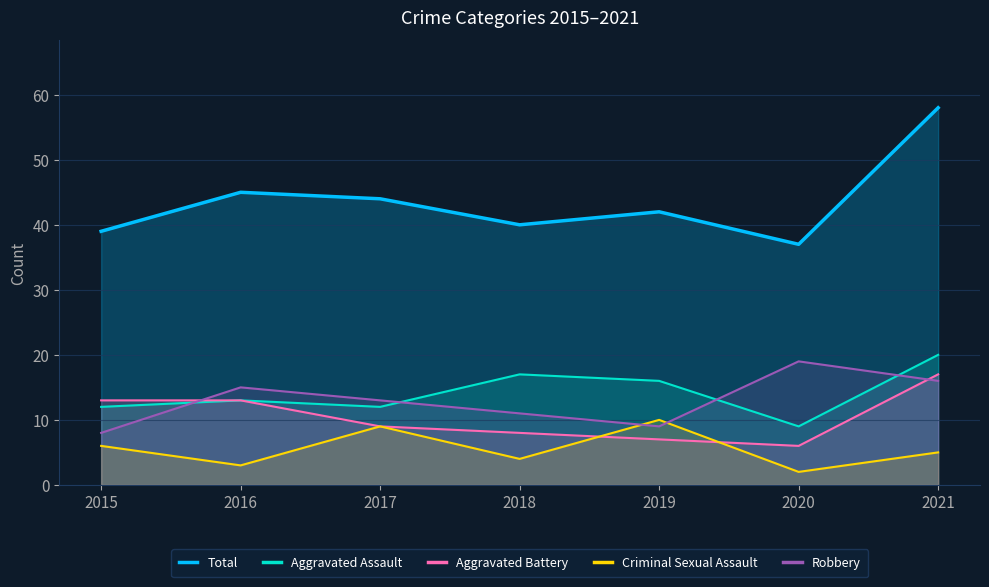

What are all the series names shown in the legend?

Total, Aggravated Assault, Aggravated Battery, Criminal Sexual Assault, Robbery